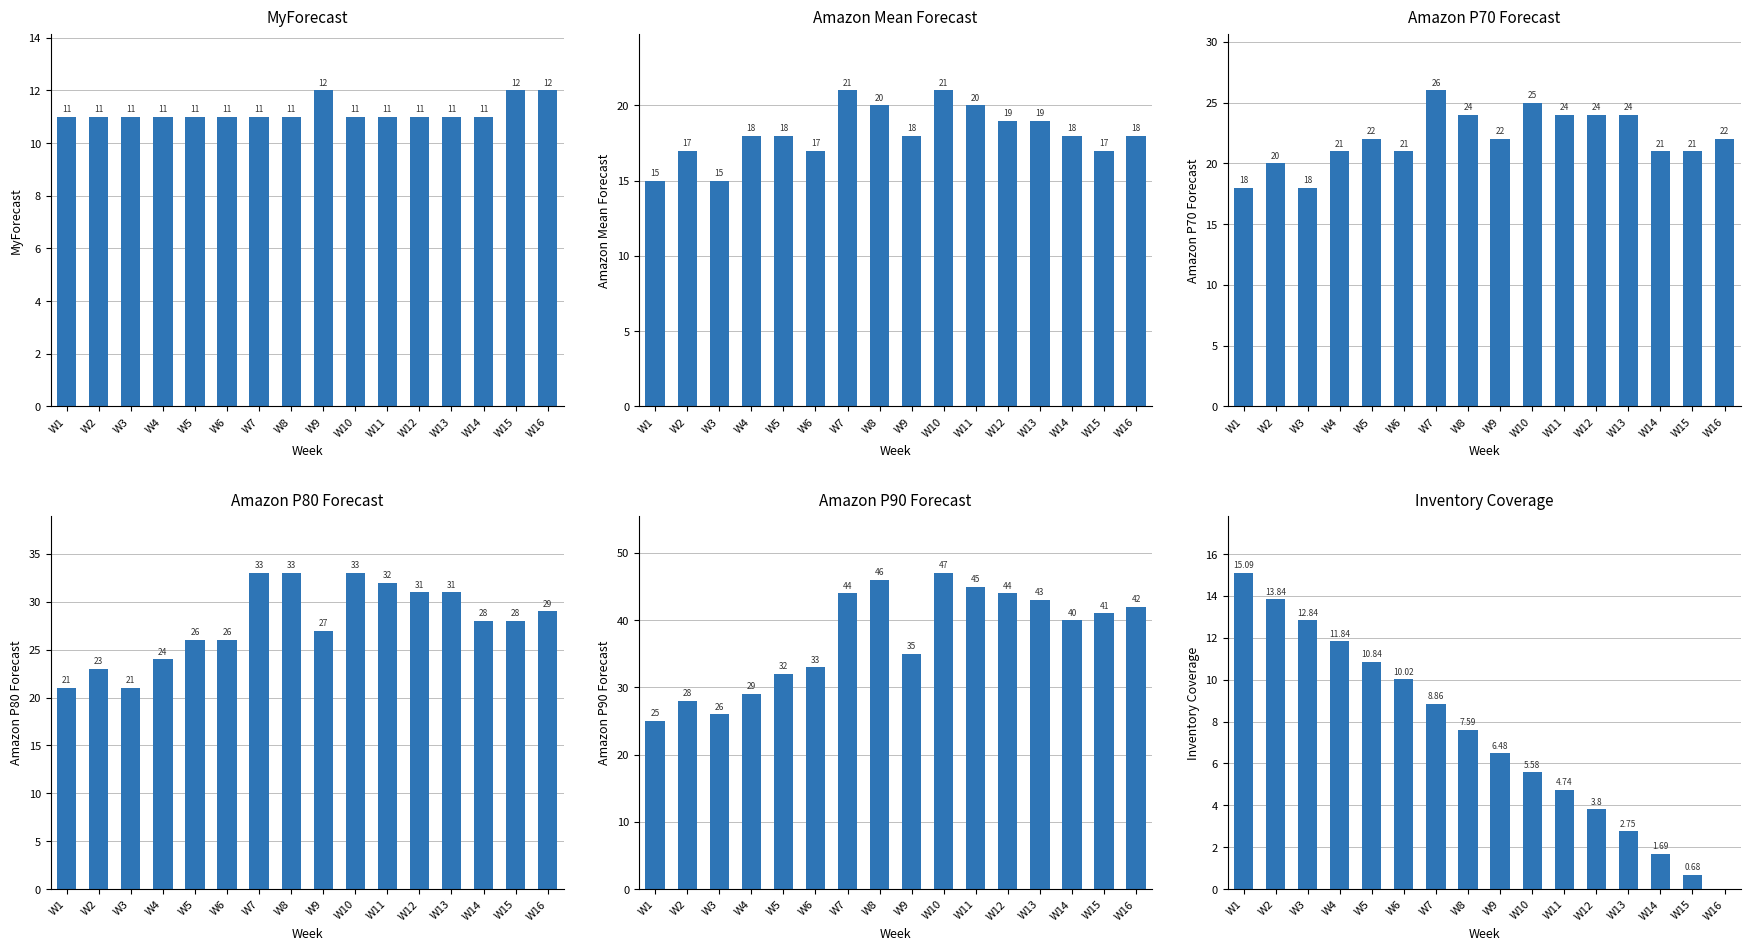

Which category has the lowest value in the Inventory Coverage series?

W16